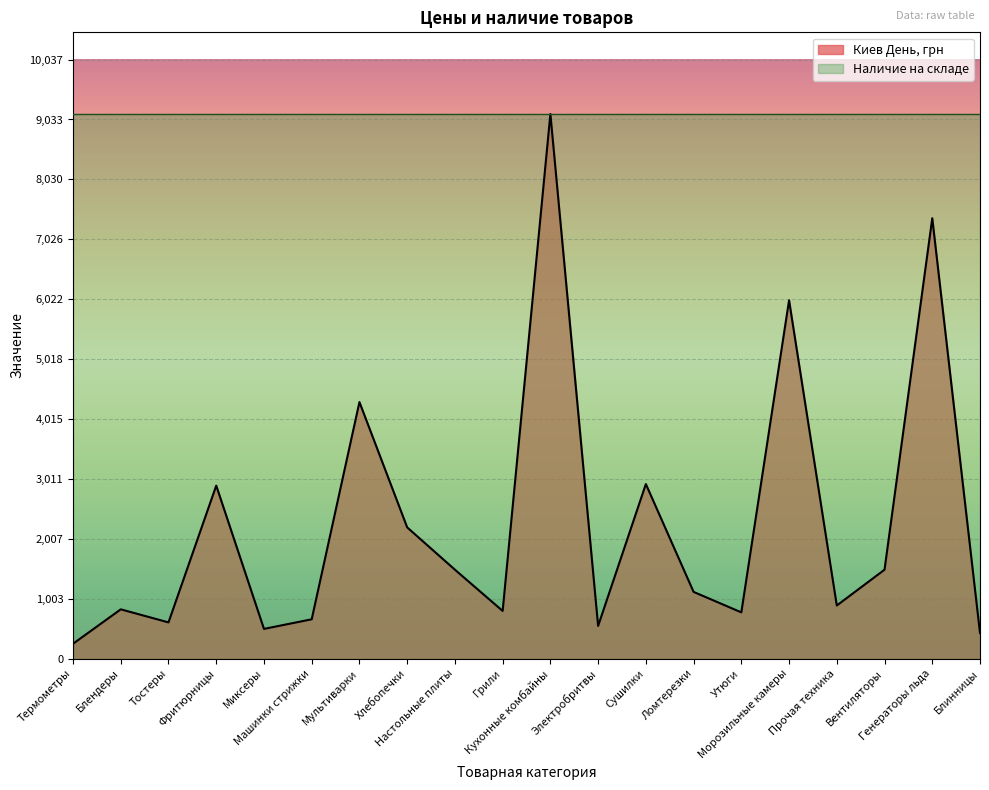

Rank the categories by value from highest to lowest.

Кухонные комбайны, Генераторы льда, Морозильные камеры, Мультиварки, Сушилки, Фритюрницы, Хлебопечки, Настольные плиты, Вентиляторы, Ломтерезки, Прочая техника, Блендеры, Грили, Утюги, Машинки стрижки, Тостеры, Электробритвы, Миксеры, Блинницы, Термометры